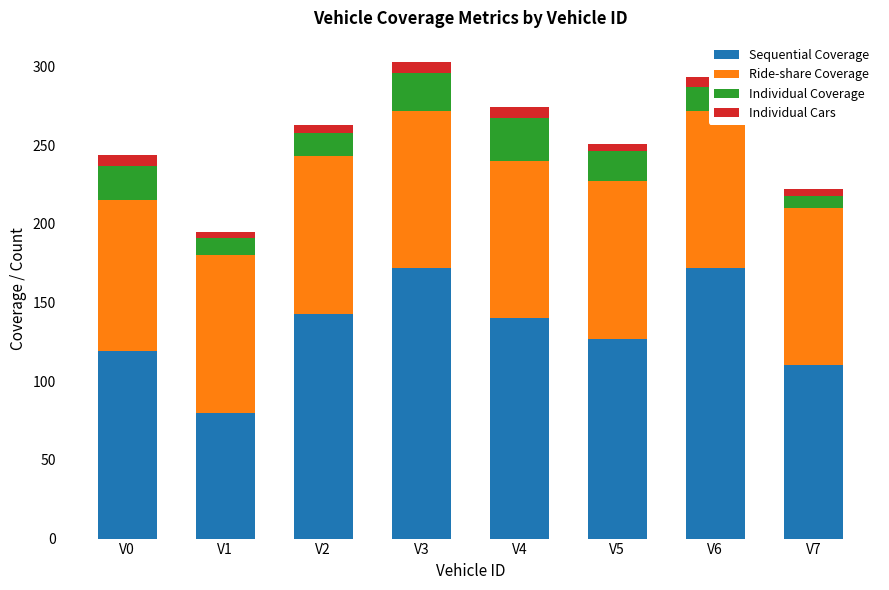

What is the minimum value shown in the chart?

4